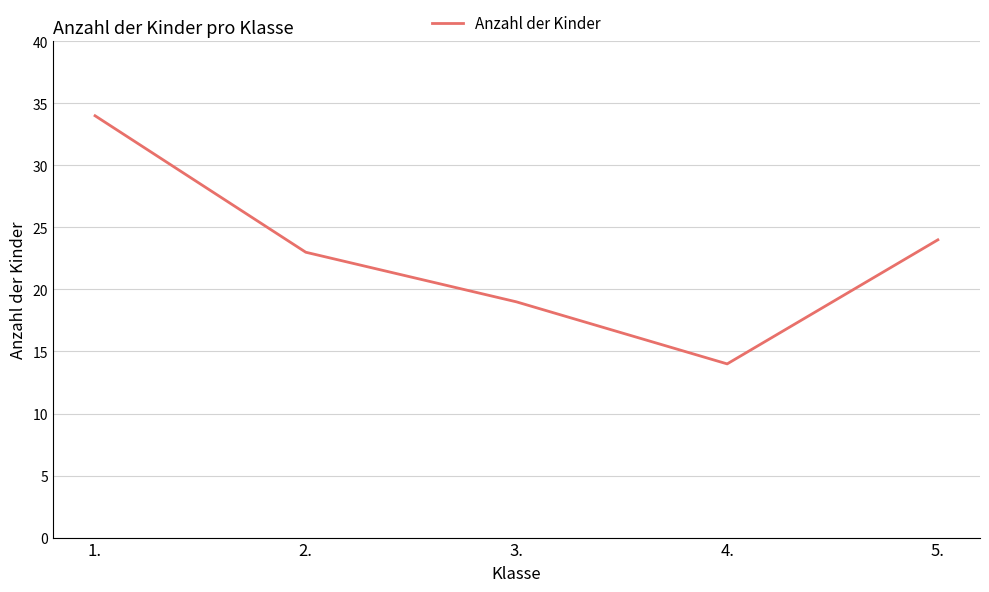

Reading left to right, list all the values displayed in this chart.

34	23	19	14	24